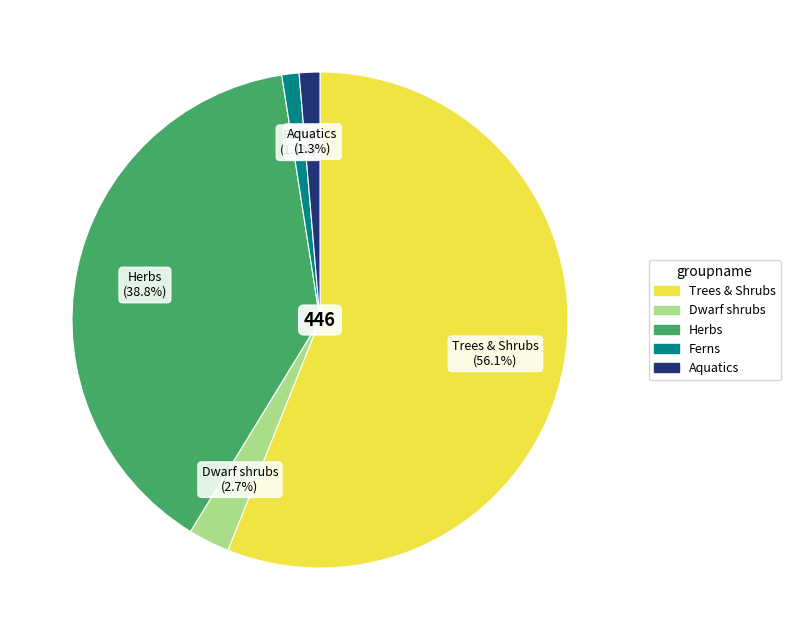

How many segments does this pie chart have?

5